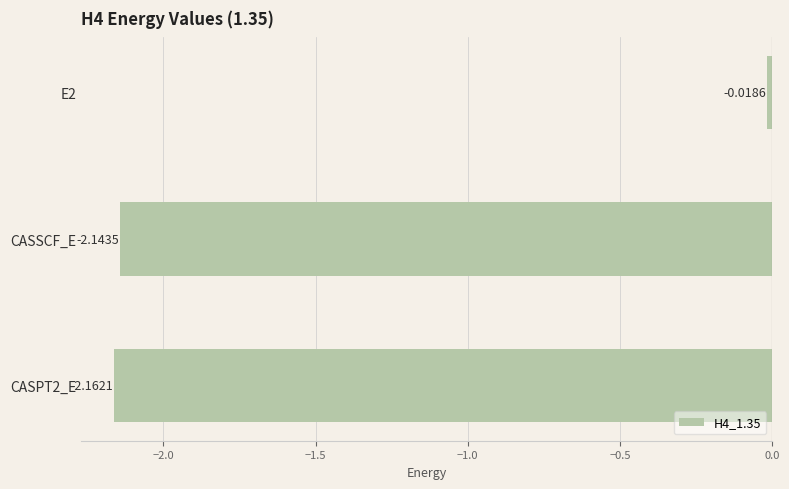

Rank the categories by value from highest to lowest.

E2, CASSCF_E, CASPT2_E